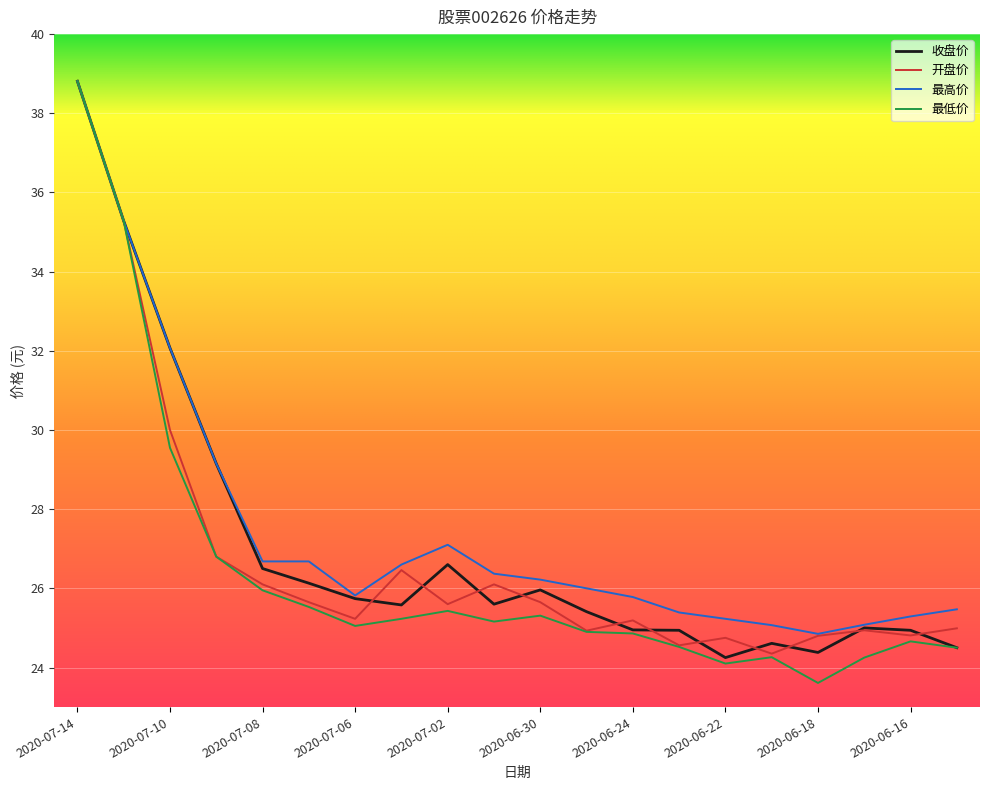

Rank the series by their average value, from lowest to highest.

最低价, 开盘价, 收盘价, 最高价